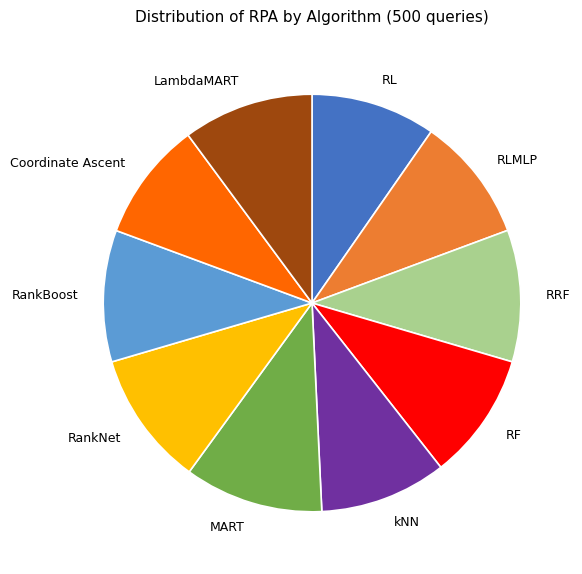

Is it true that RankNet is 10% of the pie?

True